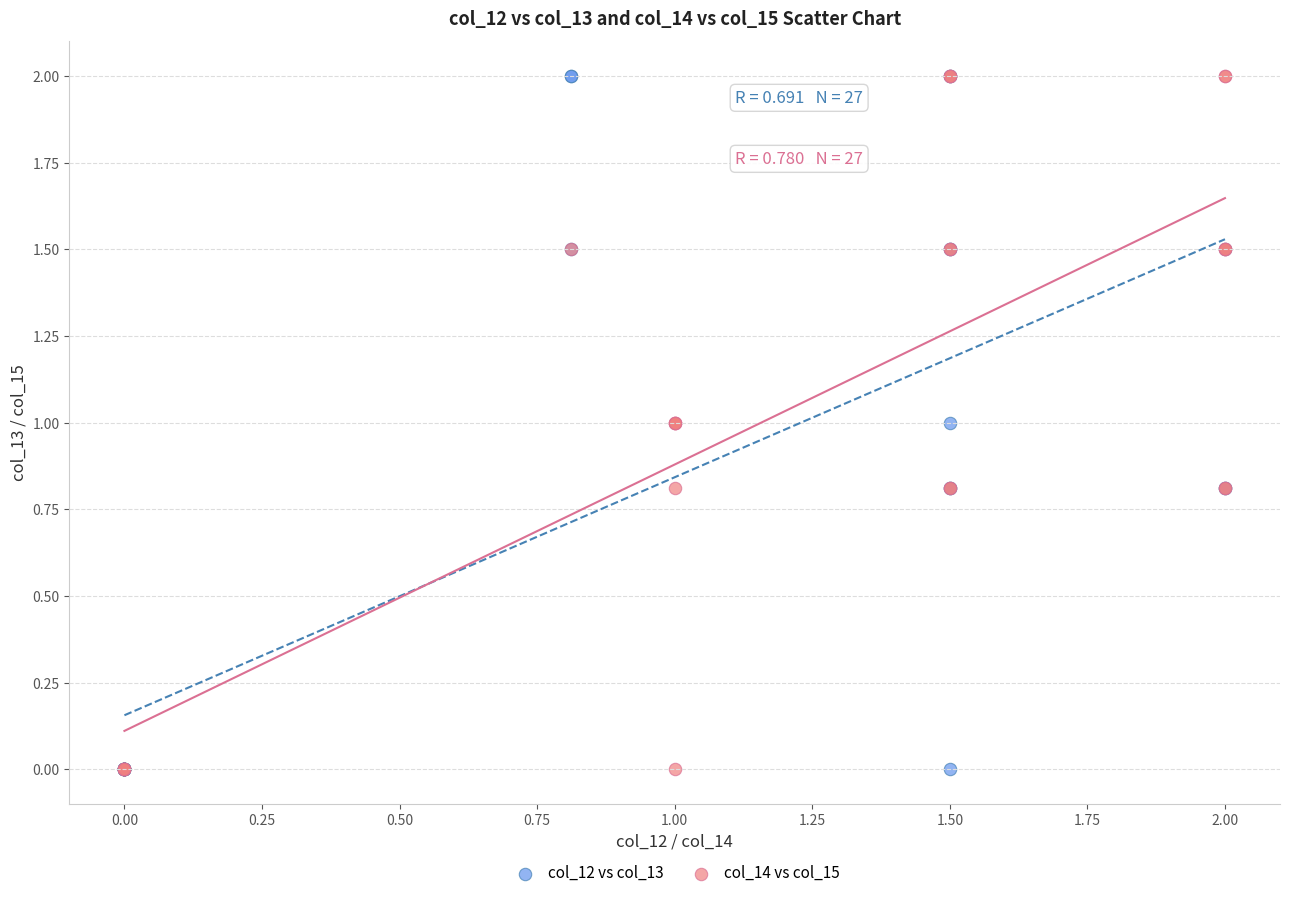

What are all the series names shown in the legend?

col_12 vs col_13, col_14 vs col_15